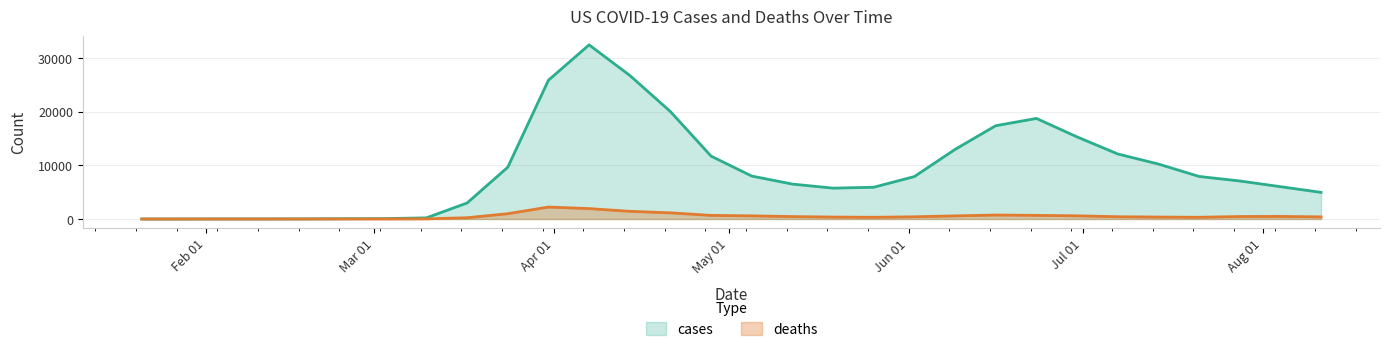

True or false: deaths has more than 0 points higher than both neighbors.

True